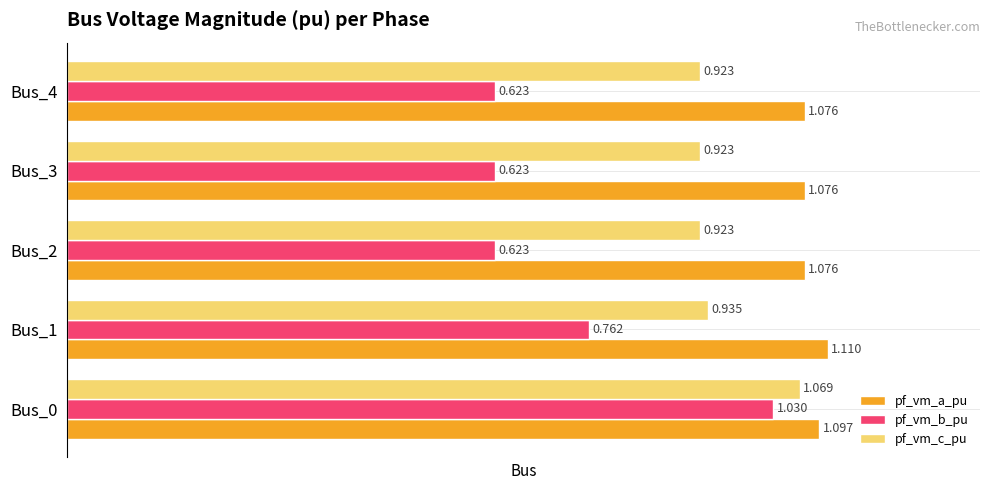

Between Bus_1 and Bus_3, which series saw the biggest shift?

pf_vm_b_pu